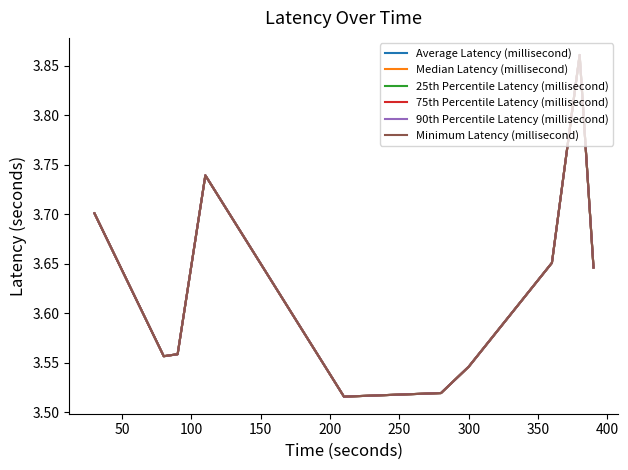

Is this an area chart (filled region under the line)?

No